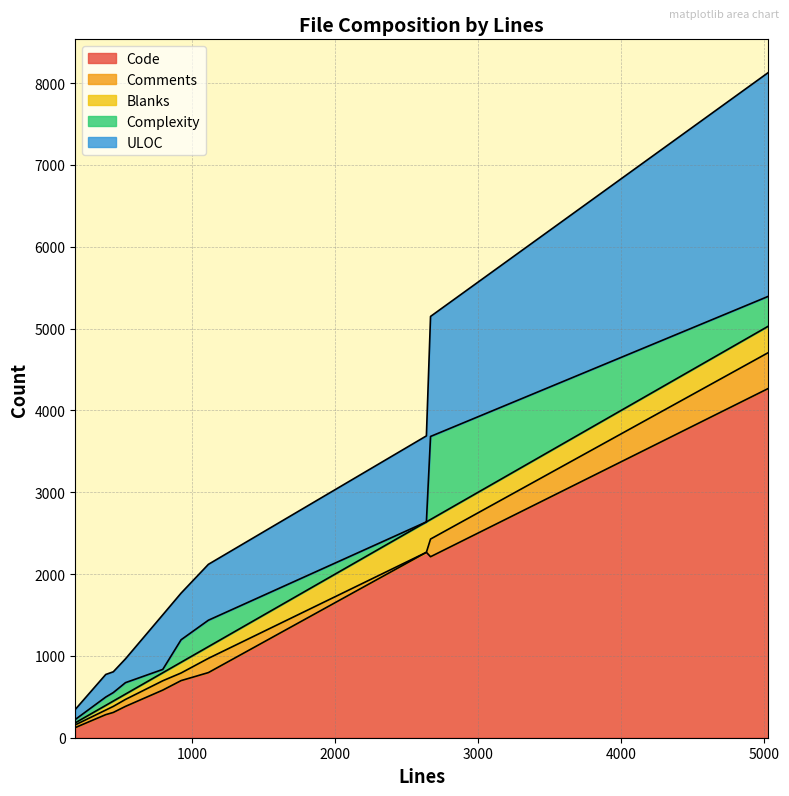

What is the highest value of the Code series?

4268